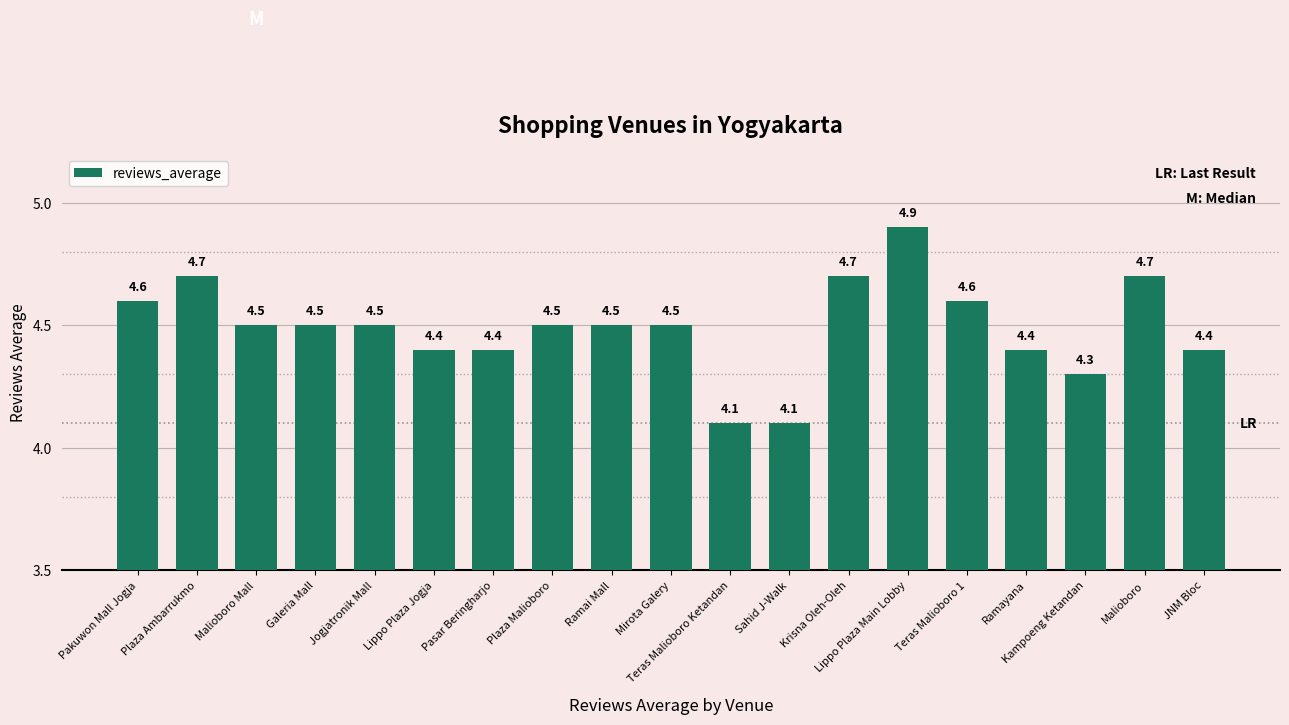

The chart shows a value of 4.4 at Pasar Beringharjo. True or false?

True